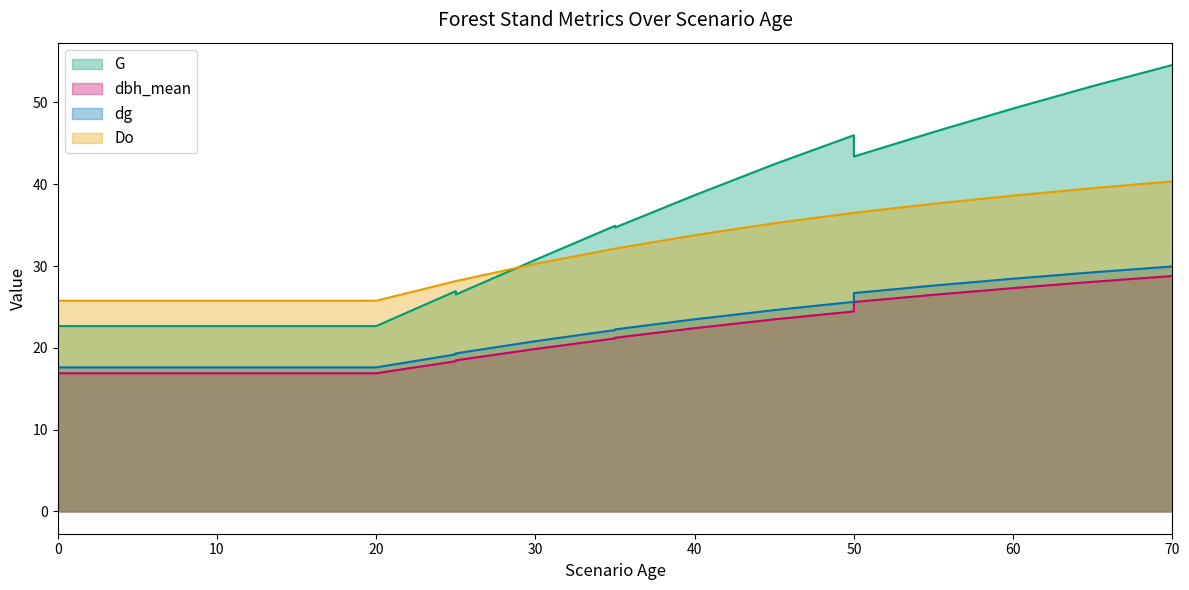

What is the sum of the Do values at 50 and 5?

62.3